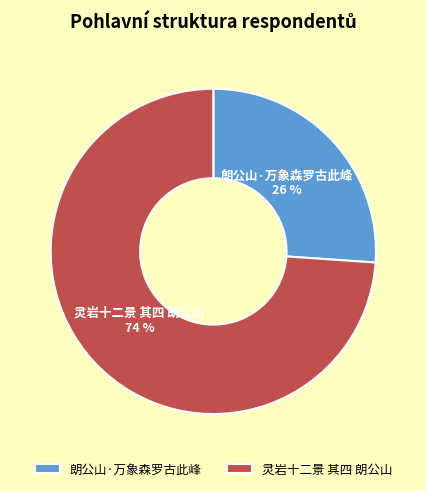

Which category has the smallest portion of the pie?

朗公山·万象森罗古此峰